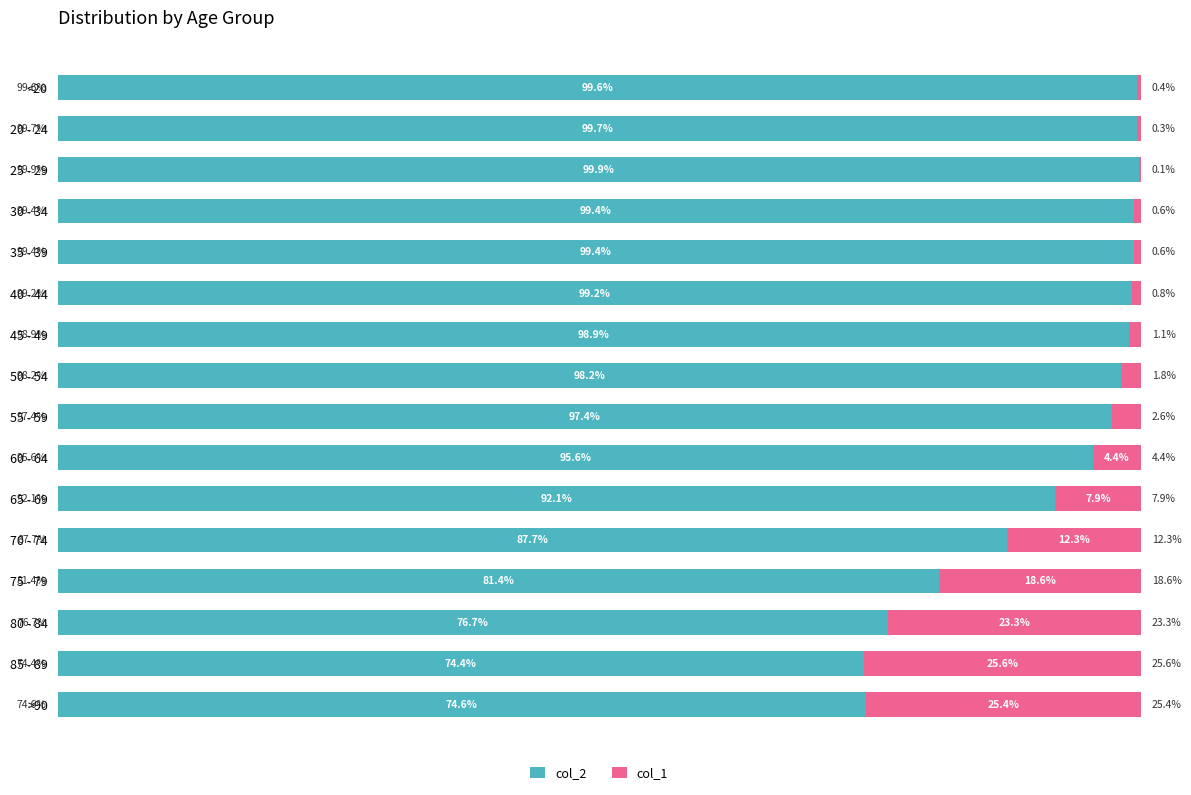

Where is col_2 nearest to the value 87?

70 - 74